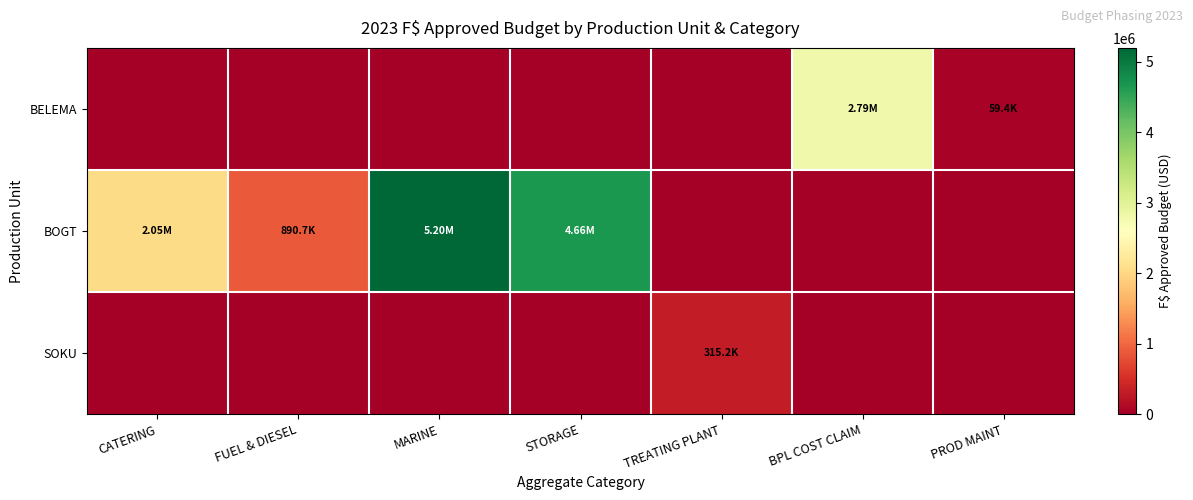

Which label corresponds to the largest value in the chart?

MARINE